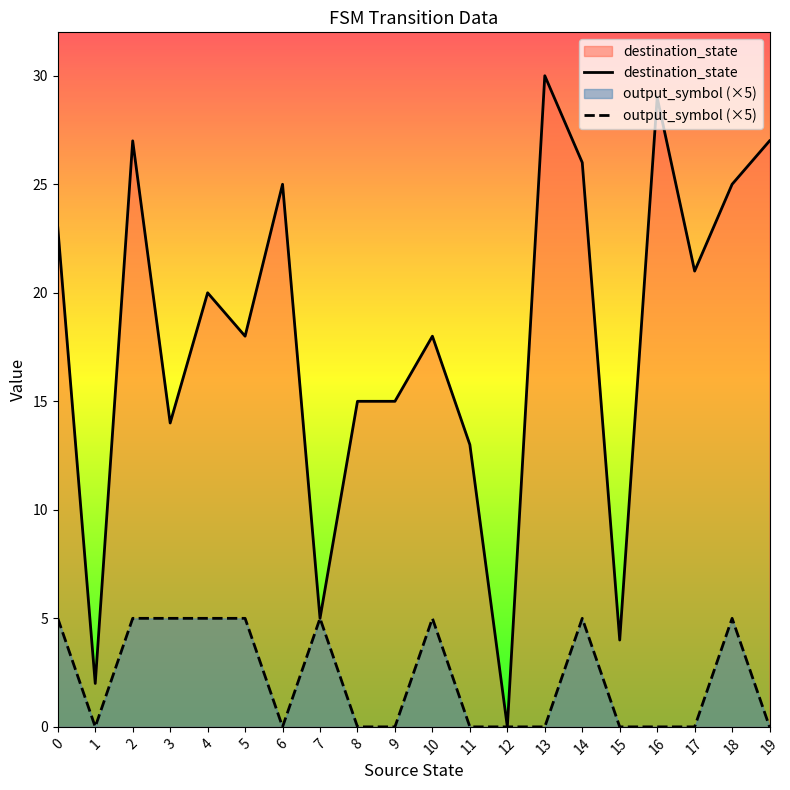

What is the value of the destination_state point at the 17th from the left?

29